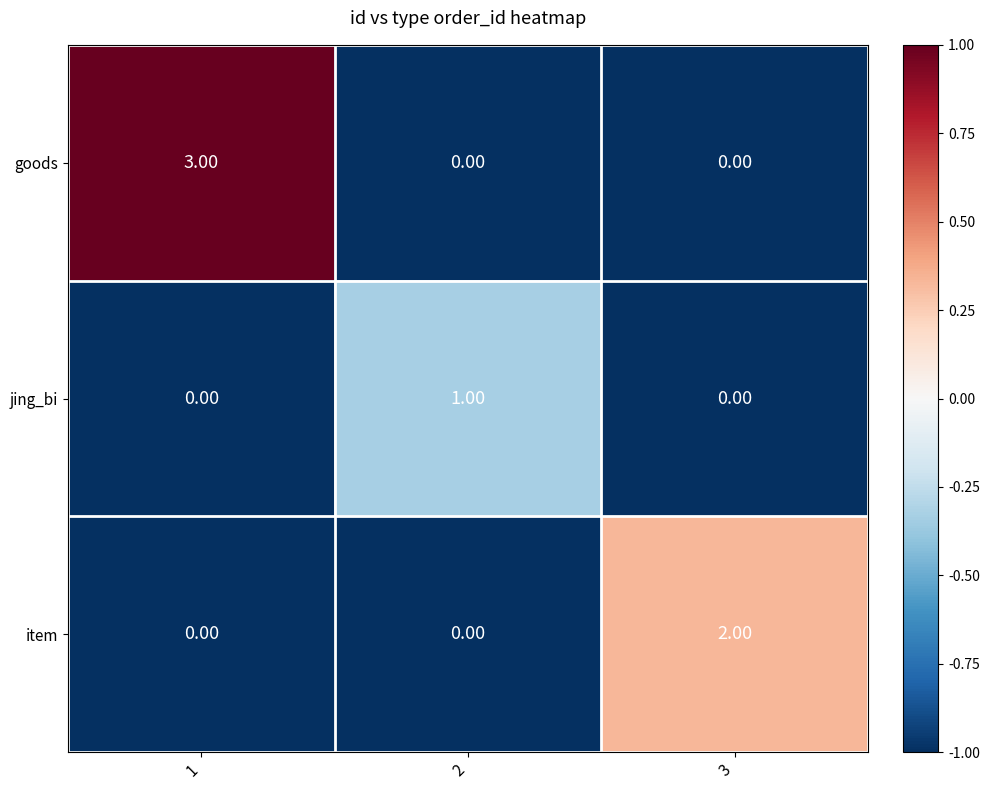

Between 1 and 3, which series saw the biggest shift?

goods